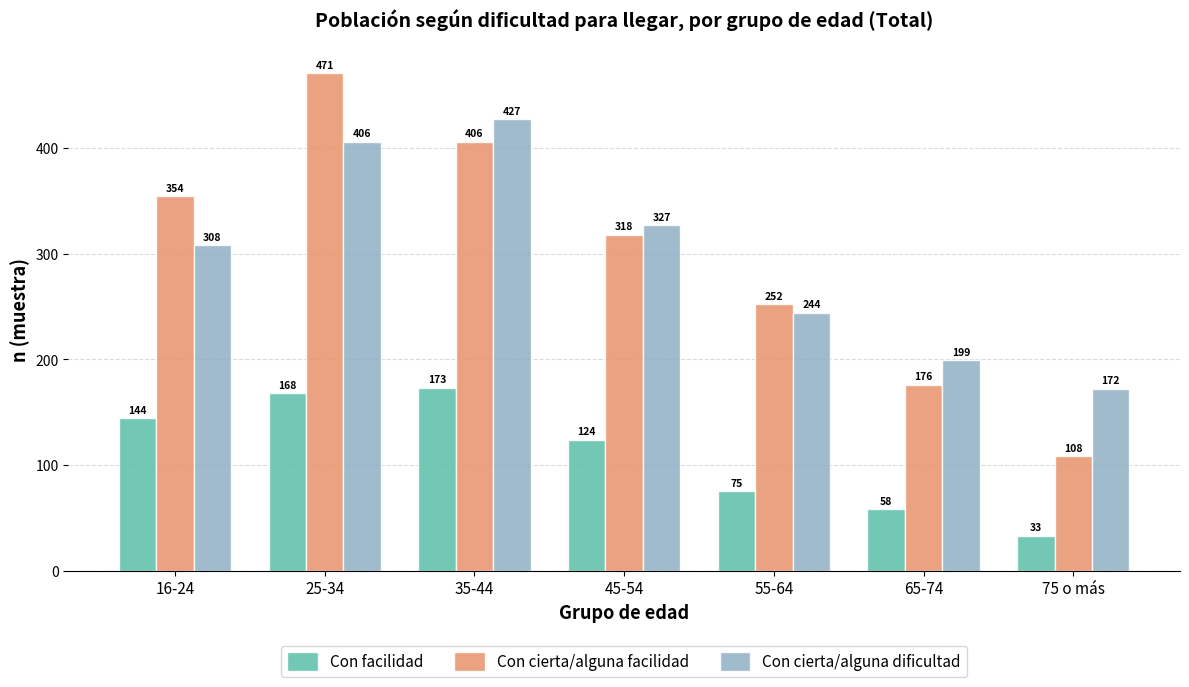

Reading left to right, extract all data points from this chart.

Con facilidad: 144	168	173	124	75	58	33
Con cierta/alguna facilidad: 354	471	406	318	252	176	108
Con cierta/alguna dificultad: 308	406	427	327	244	199	172